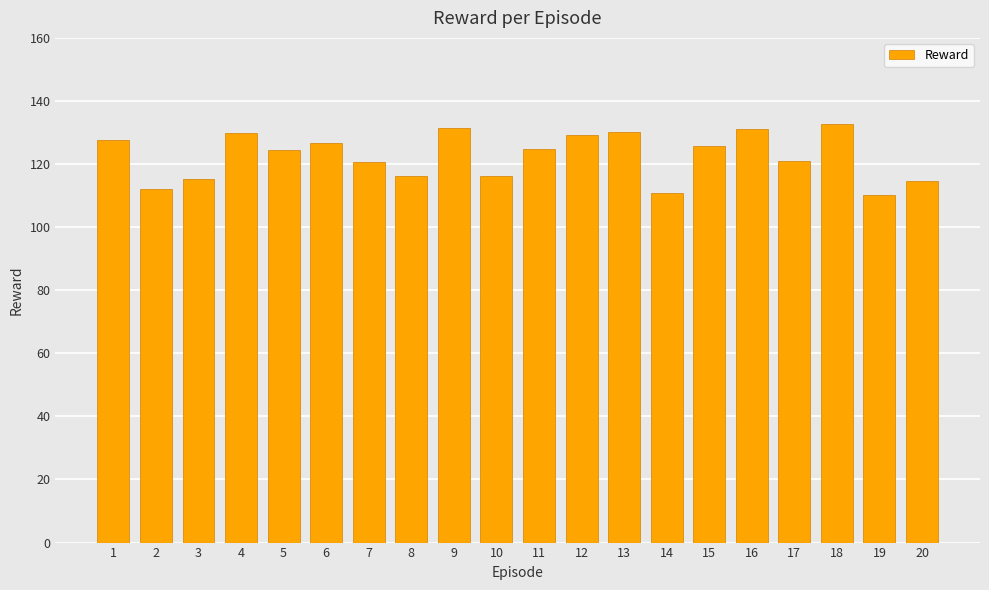

What is the sum of all values?

2450.9